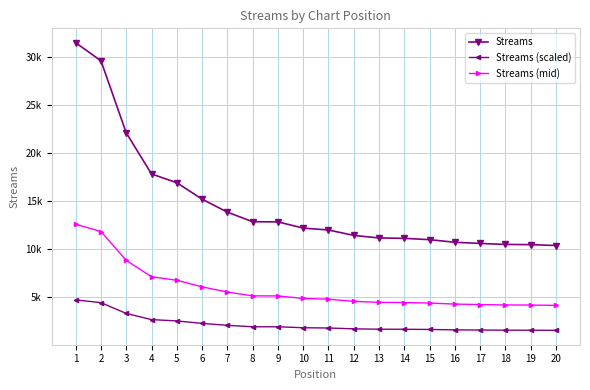

Which series has the largest total across all categories?

Streams